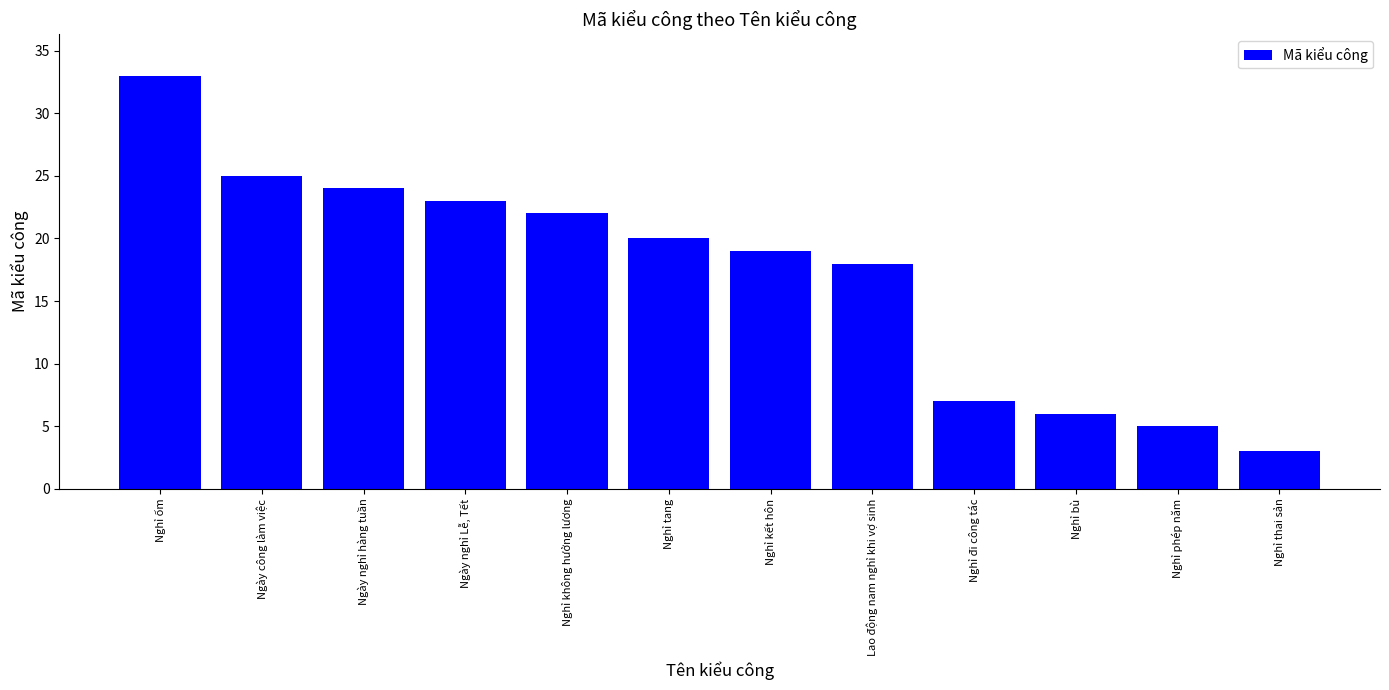

The value at Nghỉ kết hôn is 19. True or false?

True